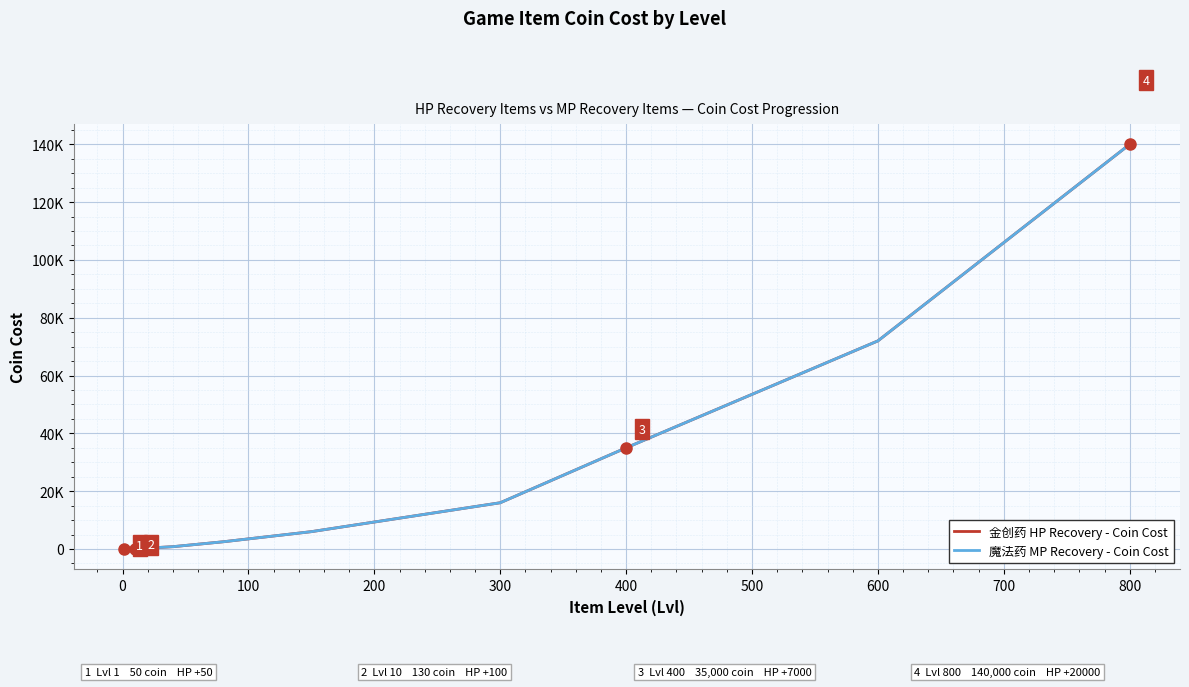

Does the chart have visible grid lines?

Yes